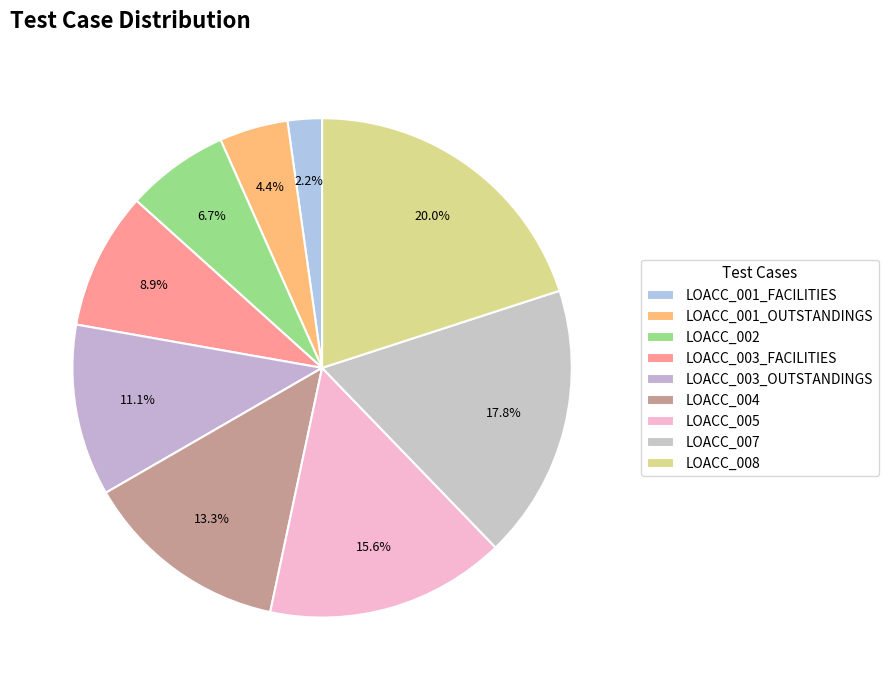

True or false: LOACC_007 accounts for 18% of the total.

True